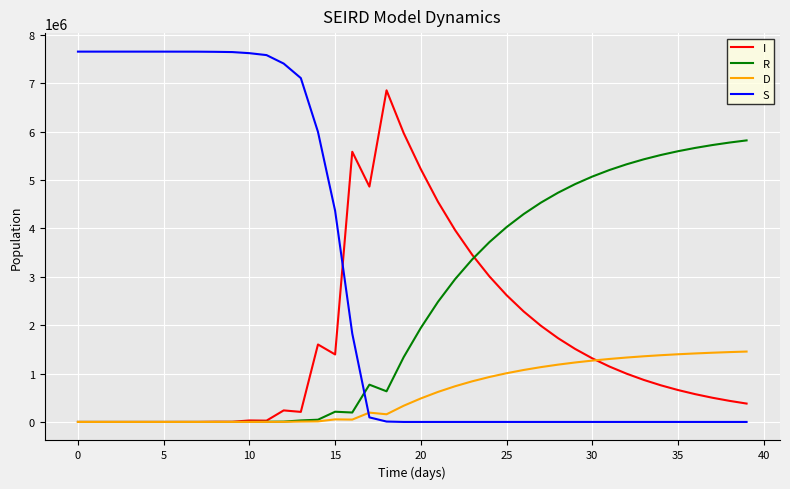

How many intersections are there between R and S?

1